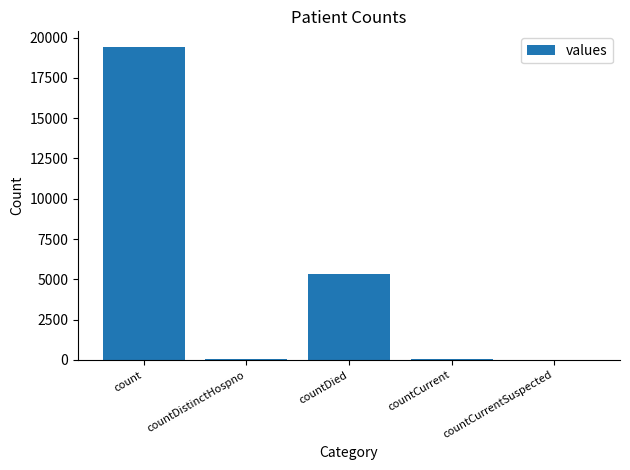

True or false: the data shows -10921 at countCurrentSuspected.

False